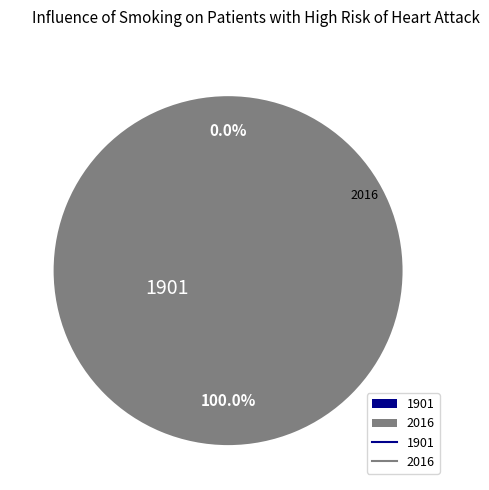

What is the smallest slice in the pie chart?

1901